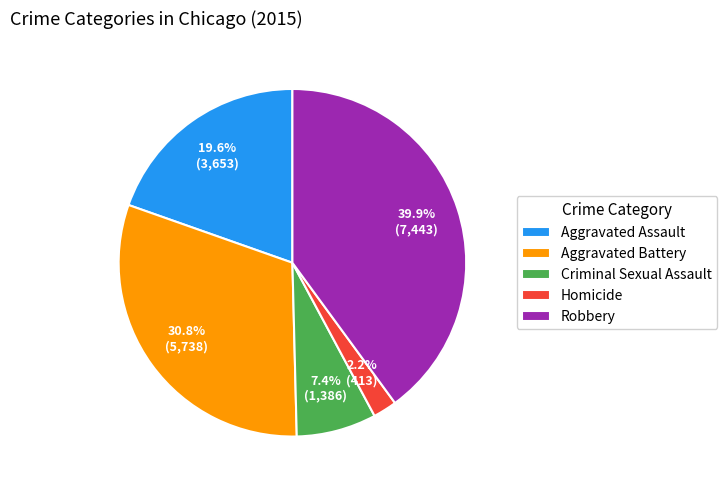

Is it true that Criminal Sexual Assault is 1% of the pie?

False